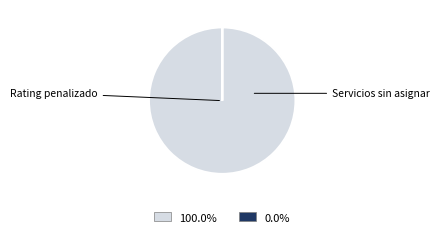

Does any single category account for the majority?

Yes